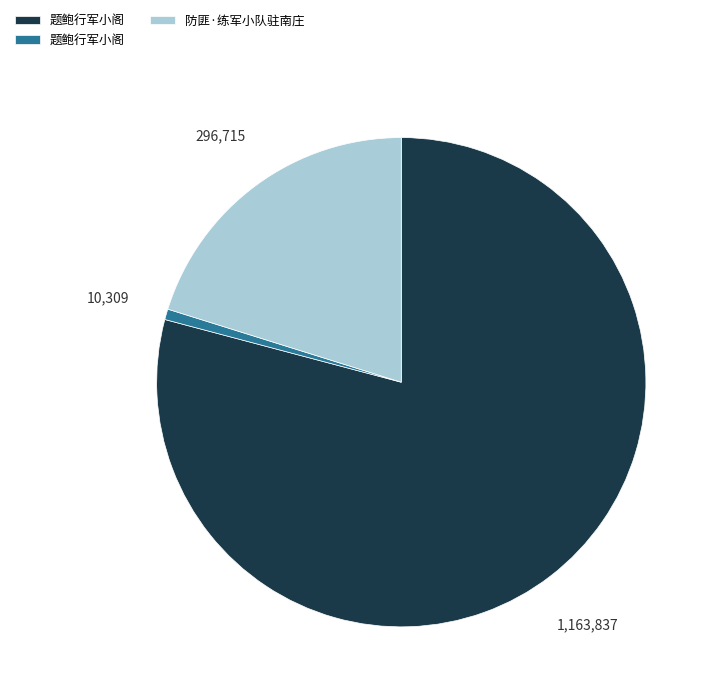

What is the smallest slice in the pie chart?

题鲍行军小阁 (10309)